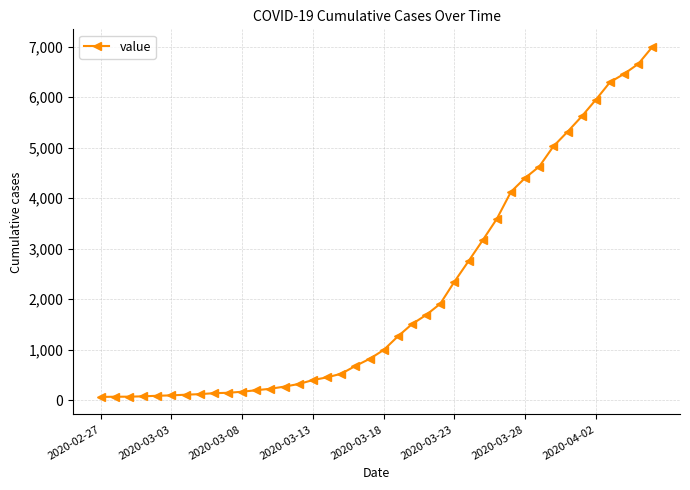

What is the sum of all values?

85677